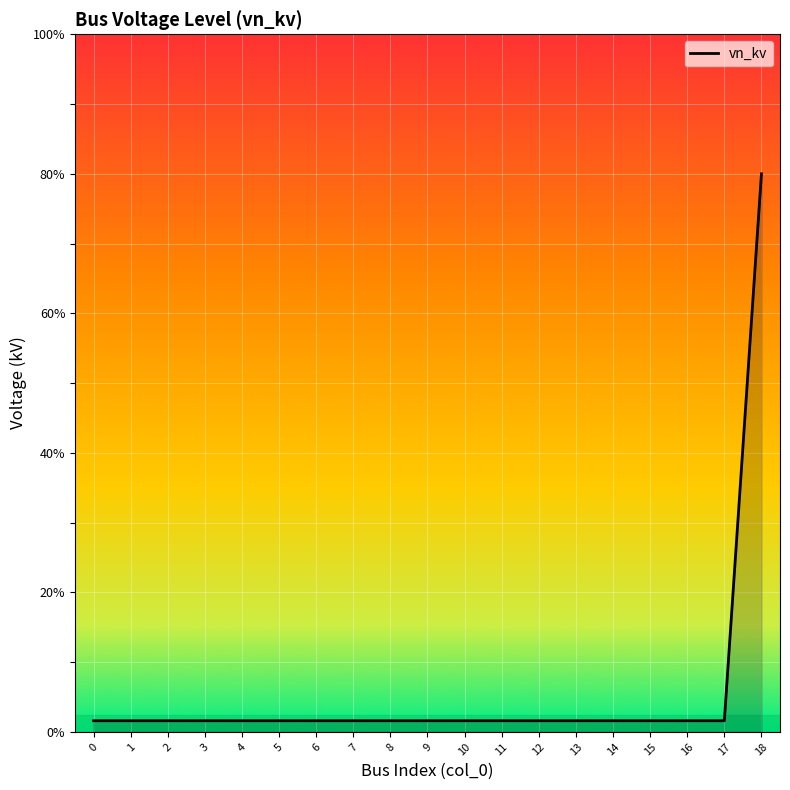

Is this an area chart (filled region under the line)?

Yes